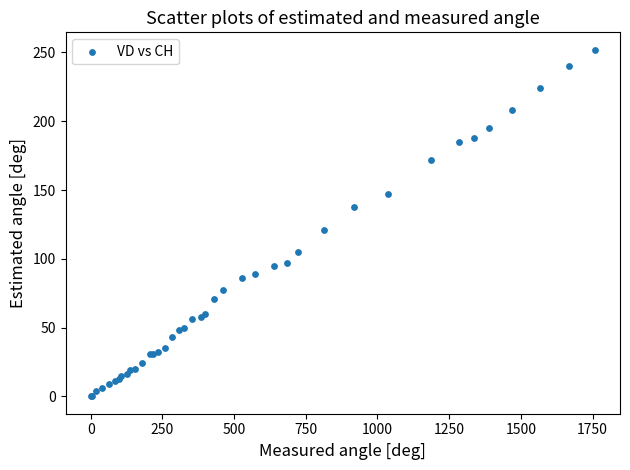

What Y value in the scatter plot is closest to 126?

121